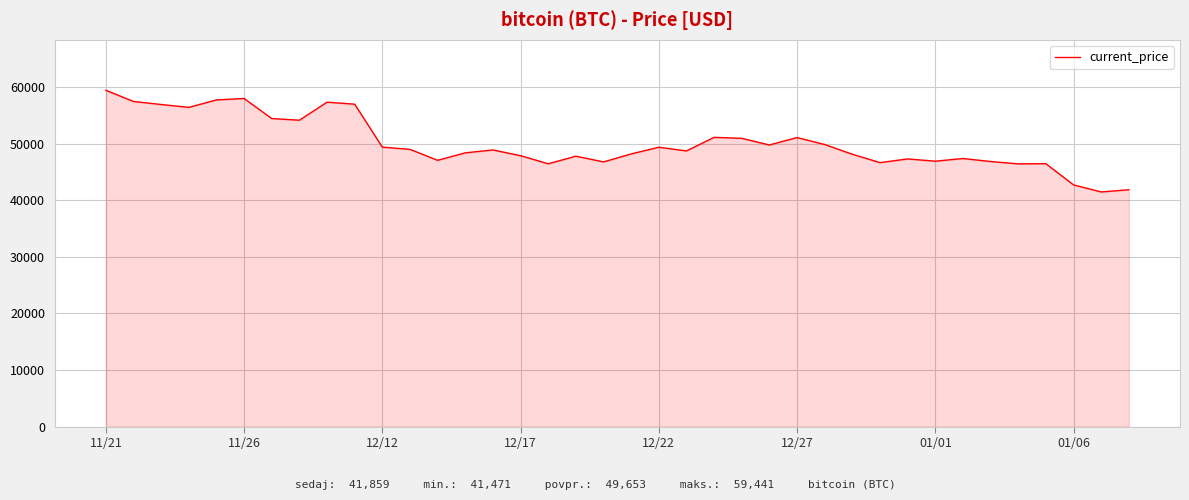

What is the difference between the second highest and second lowest values?

16131